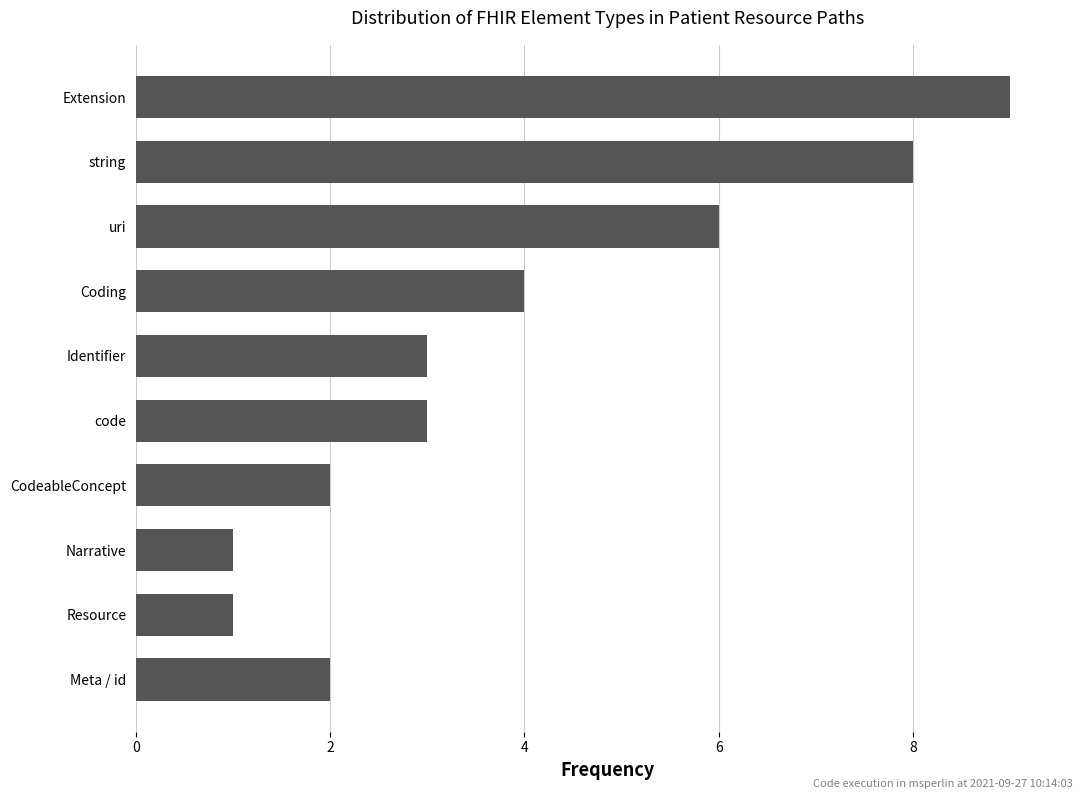

Which category has the highest value across all series?

Extension